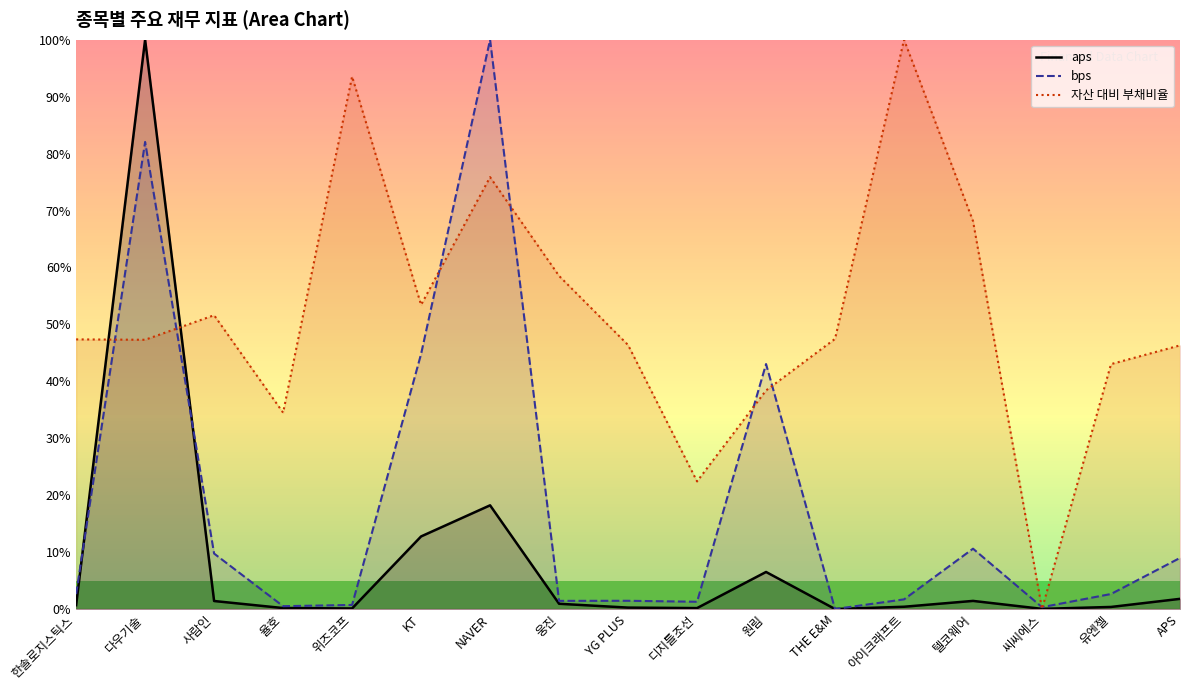

True or false: 자산 대비 부채비율 and bps intersect in this chart.

True